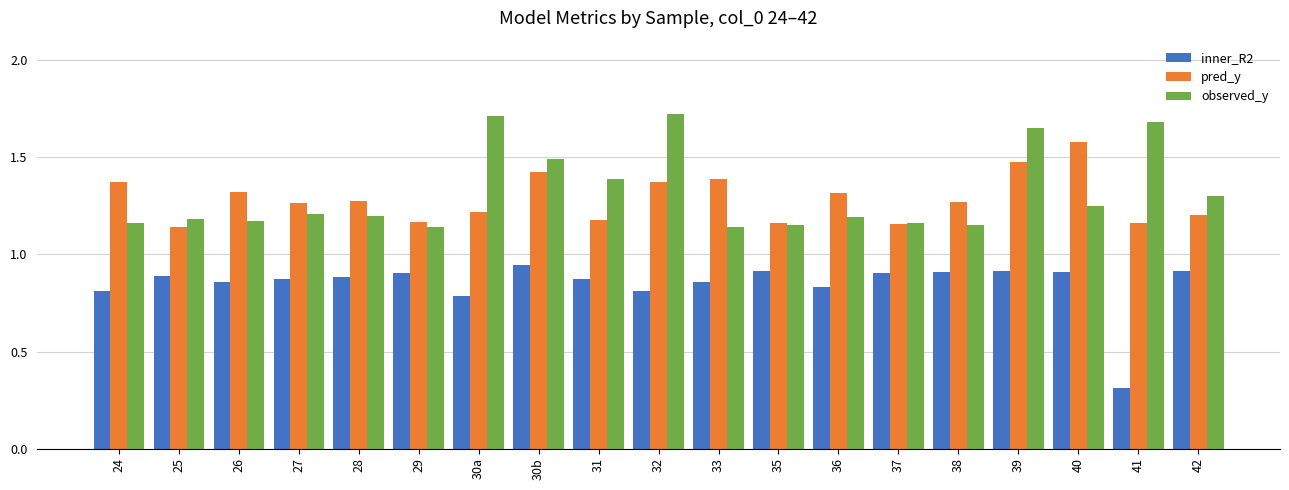

How many observed_y values are between 1 and 2?

19